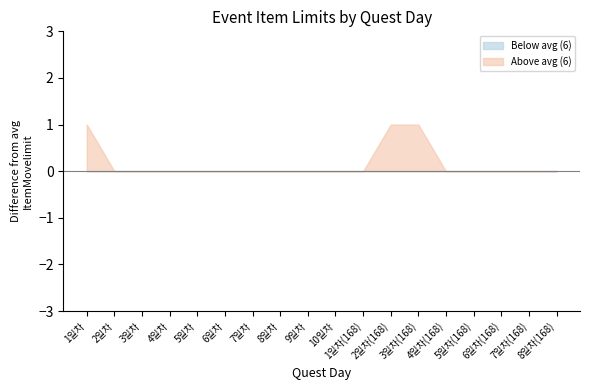

List the labels in order of value, smallest first.

2일차, 3일차, 4일차, 5일차, 6일차, 7일차, 8일차, 9일차, 10일차, 1일차(168), 4일차(168), 5일차(168), 6일차(168), 7일차(168), 8일차(168), 1일차, 2일차(168), 3일차(168)